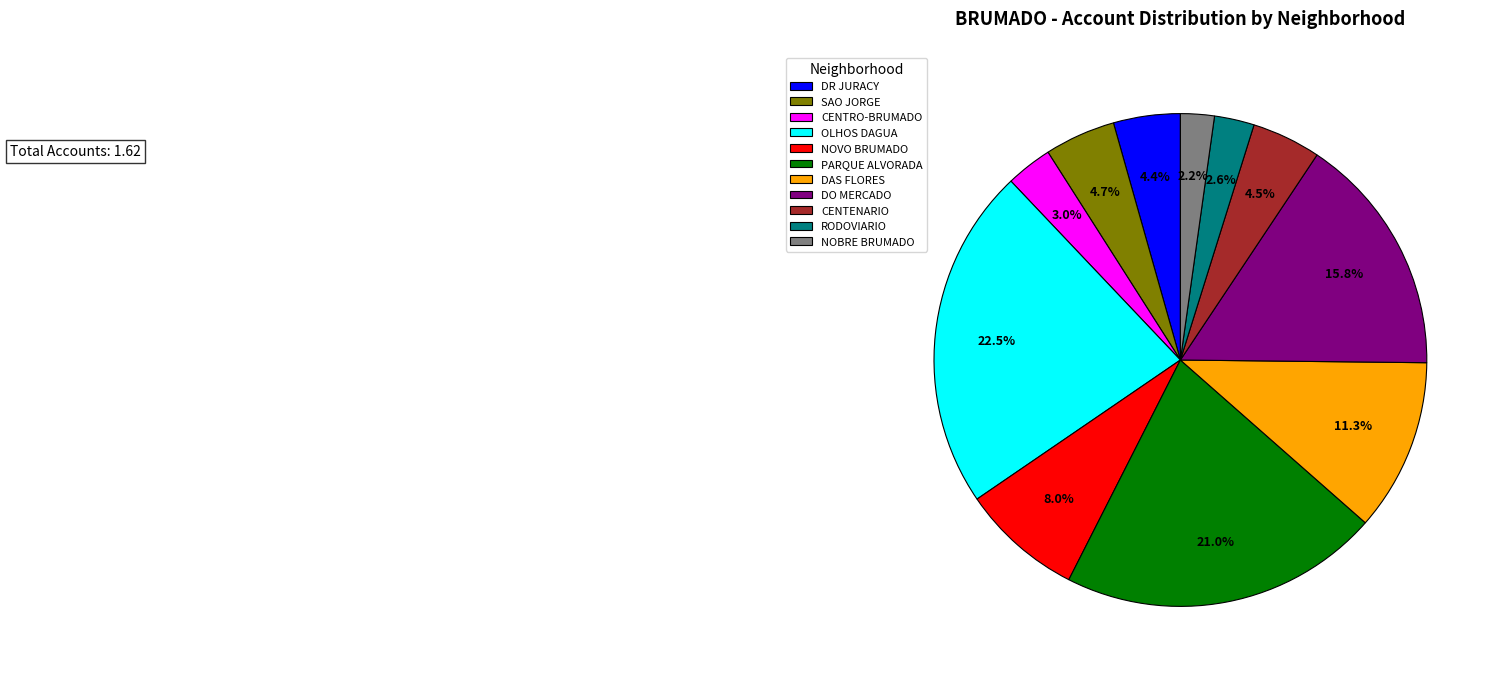

Which has a higher value, DR JURACY or OLHOS DAGUA?

OLHOS DAGUA